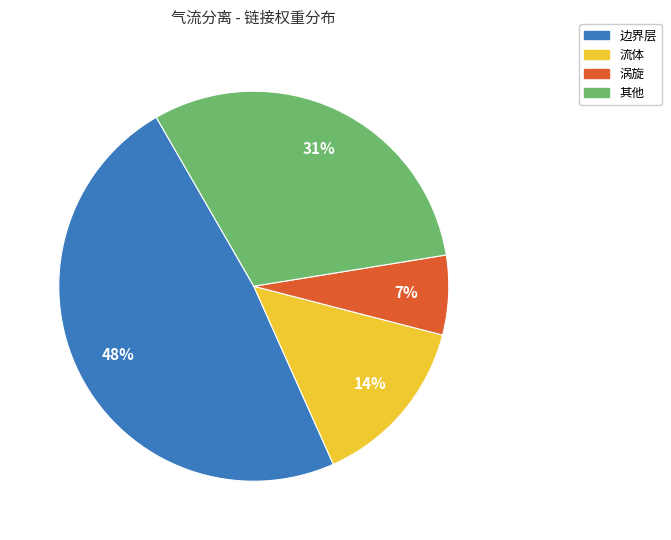

What is the smallest slice in the pie chart?

涡旋